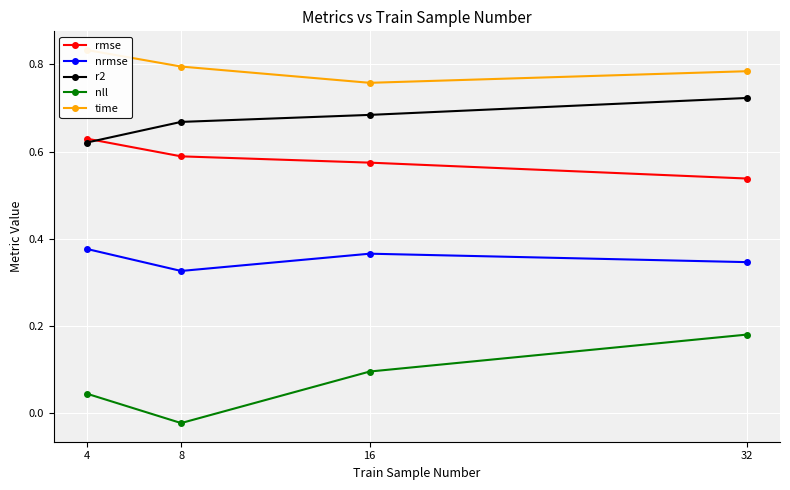

The nll series shows 0.0 at 4. True or false?

False